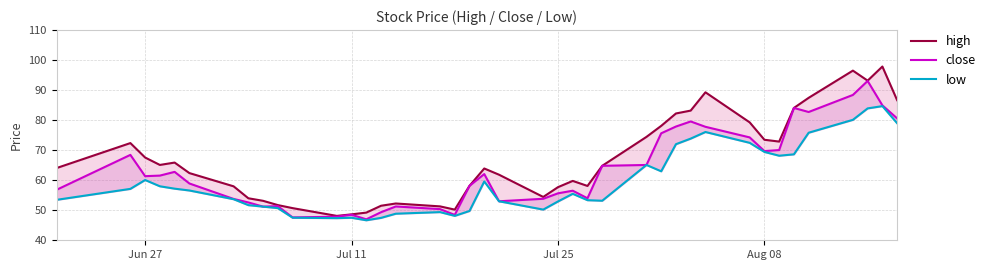

Is it true that low equals 28.2 at 24?

False